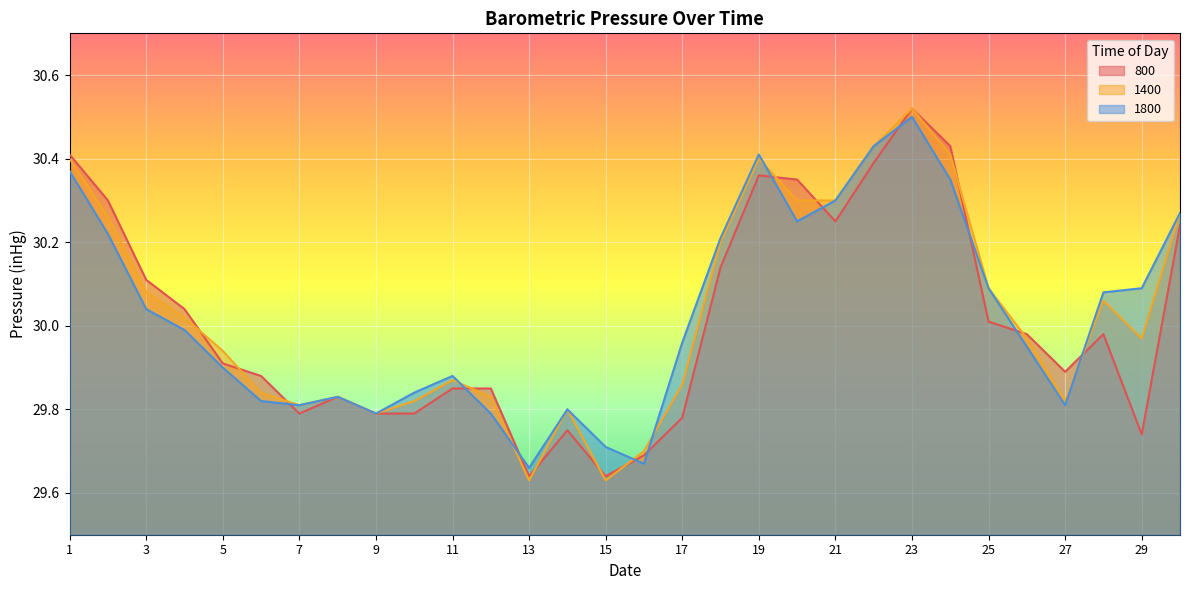

What is the difference between the maximum and minimum values in the 1400 series?

0.9